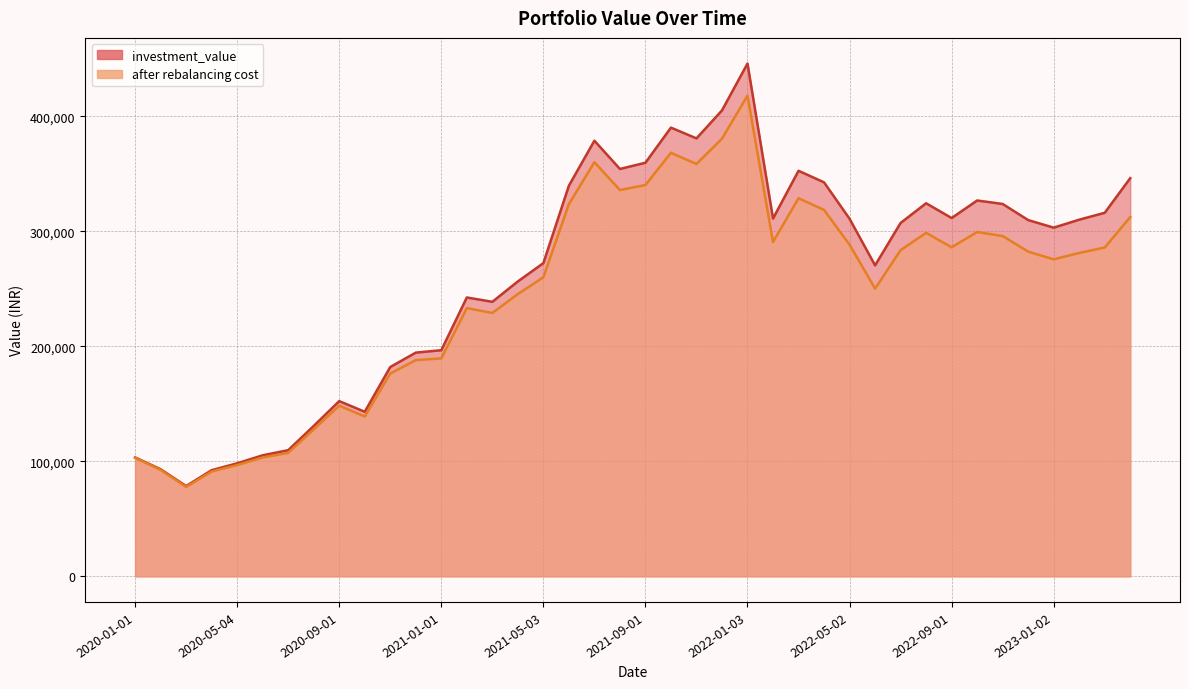

At which category is the sum across all series the highest?

2022-01-03